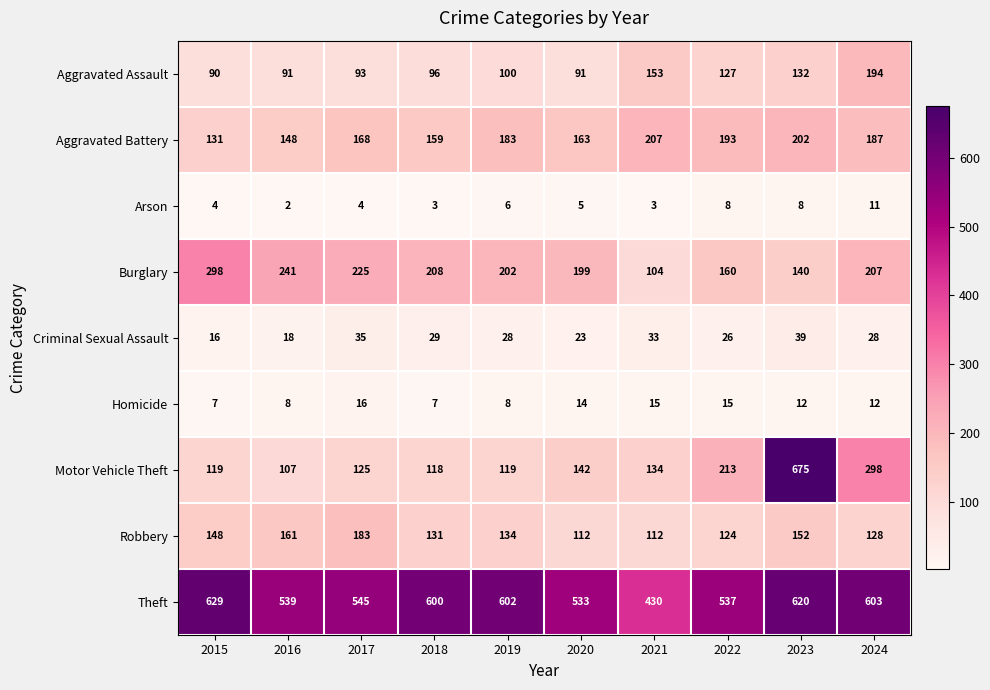

What is the difference between the second highest and minimum values in the Aggravated Battery series?

71